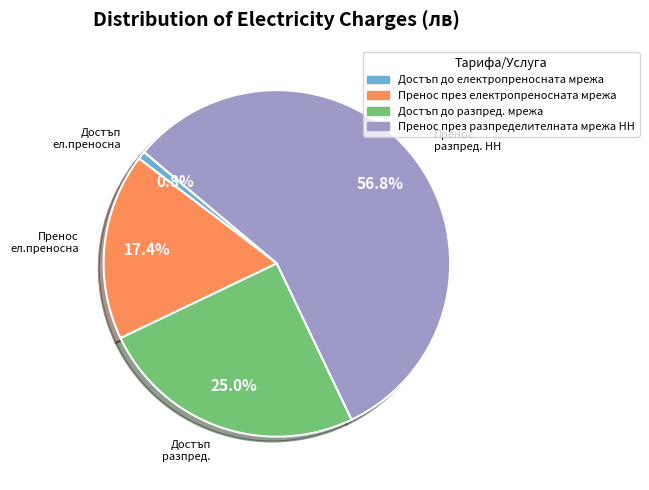

What percentage is the Достъп до разпред. мрежа slice, to the nearest percent?

25%